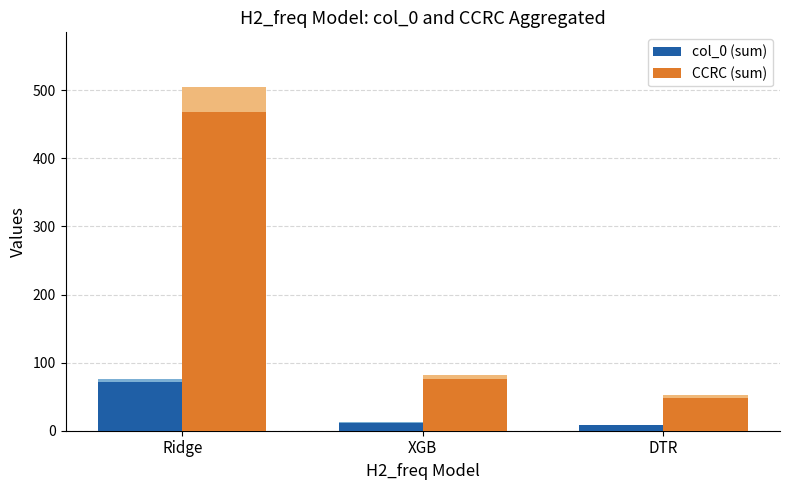

List the series in order of their peak value, lowest first.

col_0 (sum), CCRC (sum)